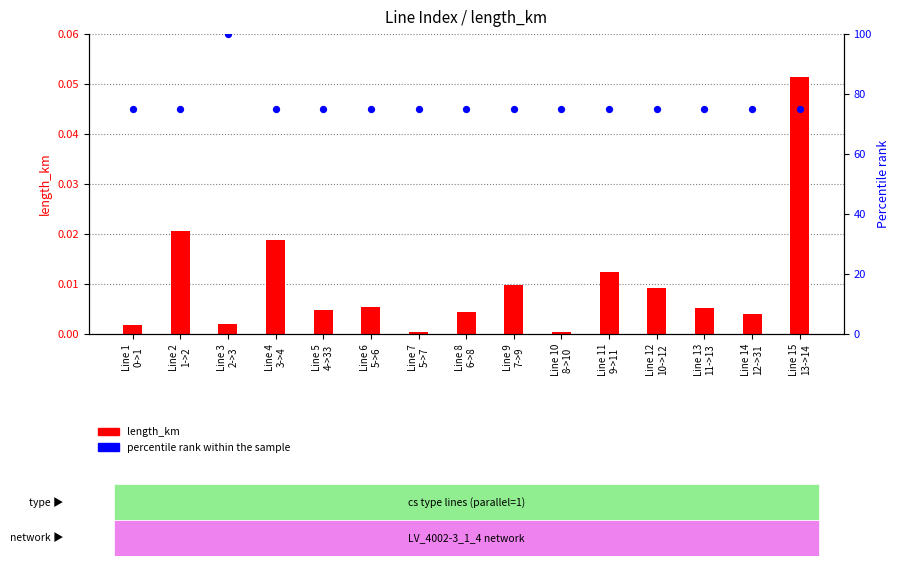

At how many categories does at least one series exceed 16?

15